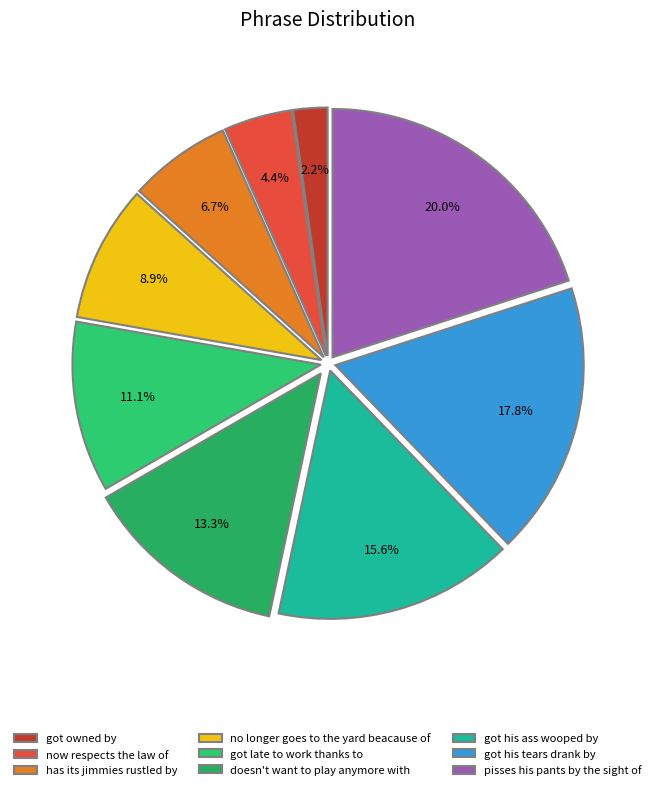

To the nearest percent, what is the difference between the largest and smallest slice percentages?

18%